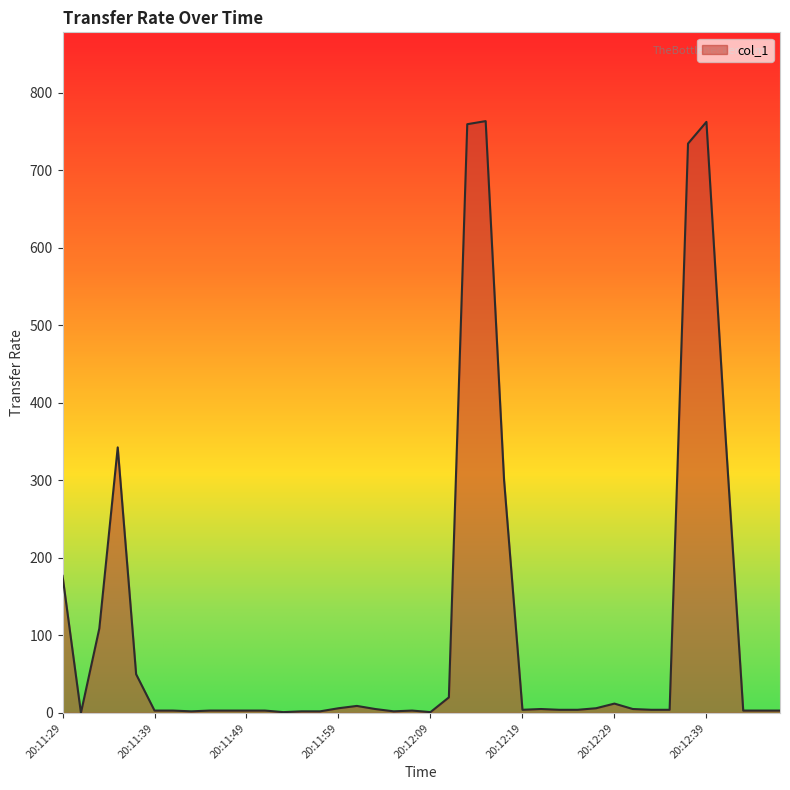

What is the difference between the maximum and minimum values?

763.6